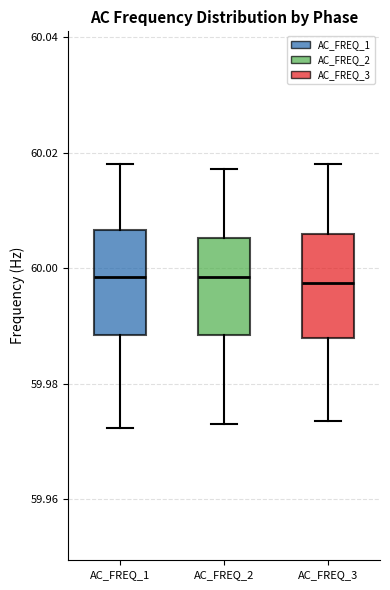

Where is the lower edge of the box for AC_FREQ_1 on the y-axis? The values are not printed on the chart, so give them approximately, as read against the axis.

59.988